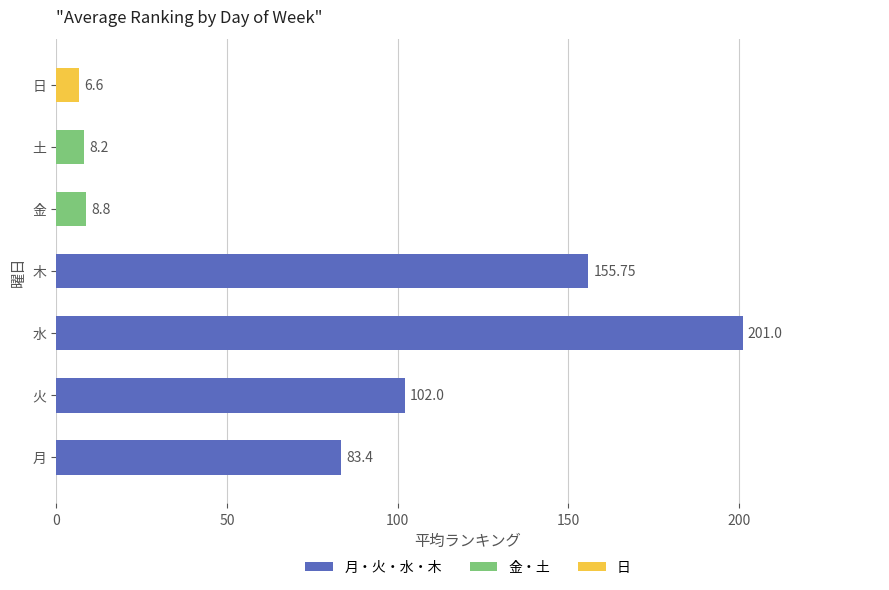

Between 木 and 月, which is larger?

木